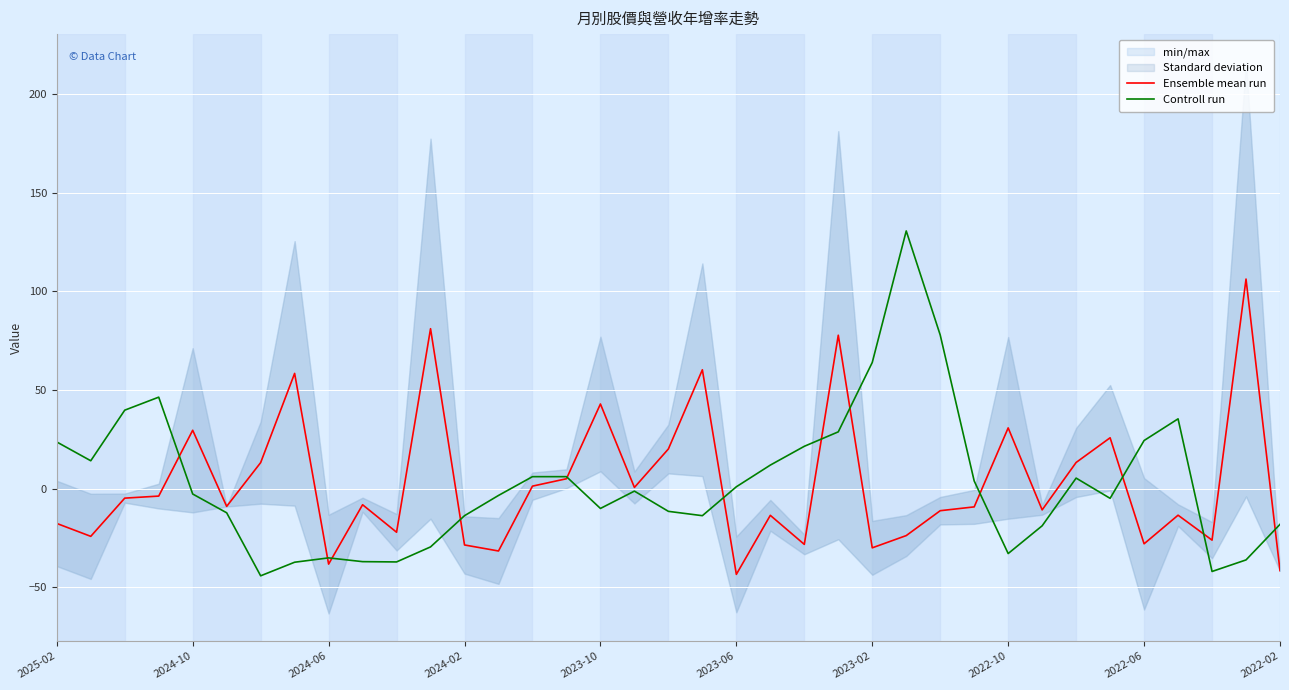

What is the highest value of the Controll run series?

130.6